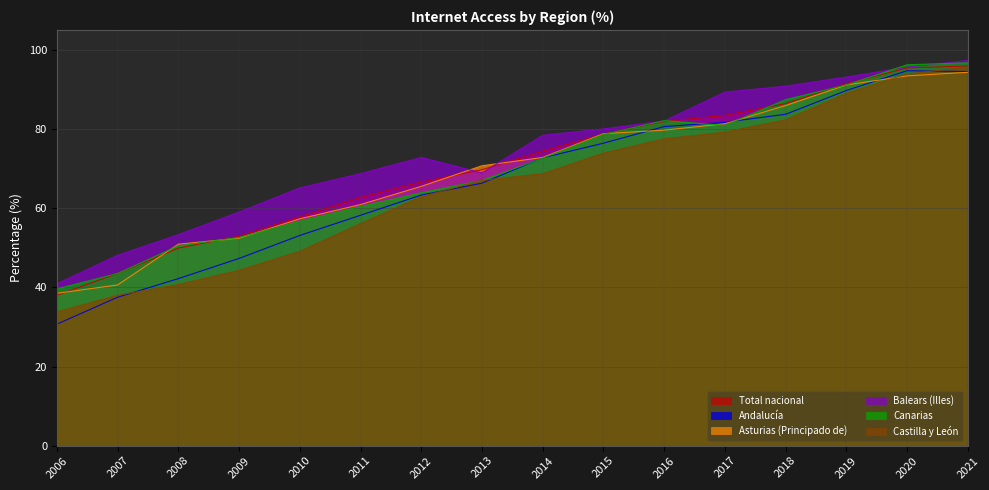

Read the Andalucía value at 2019.

89.7